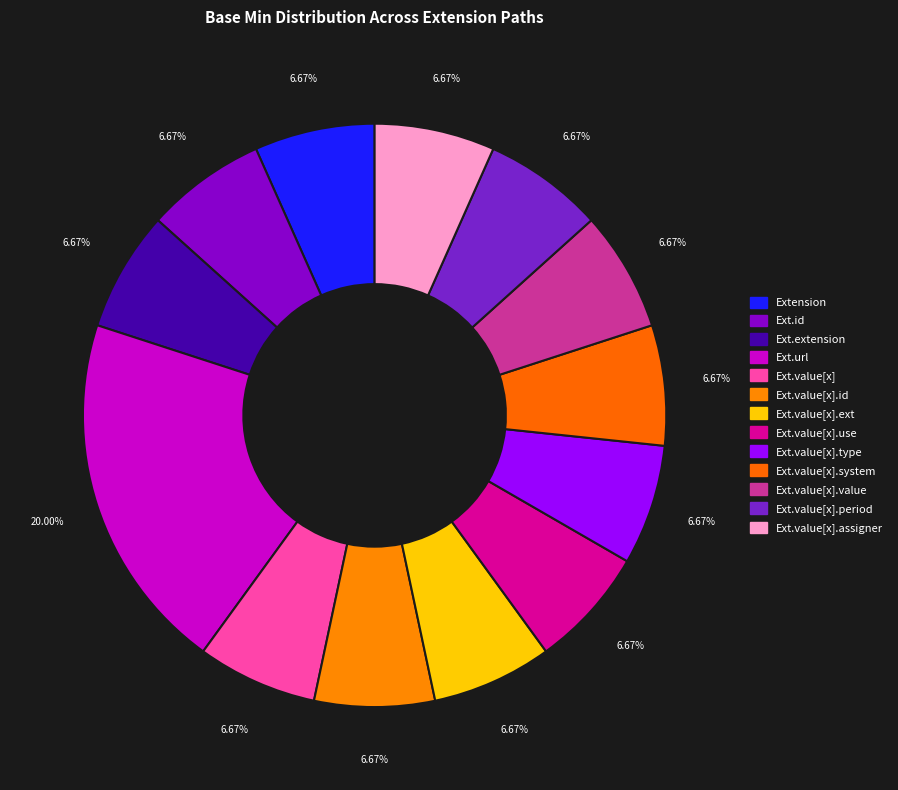

Which slice is the smallest?

Extension